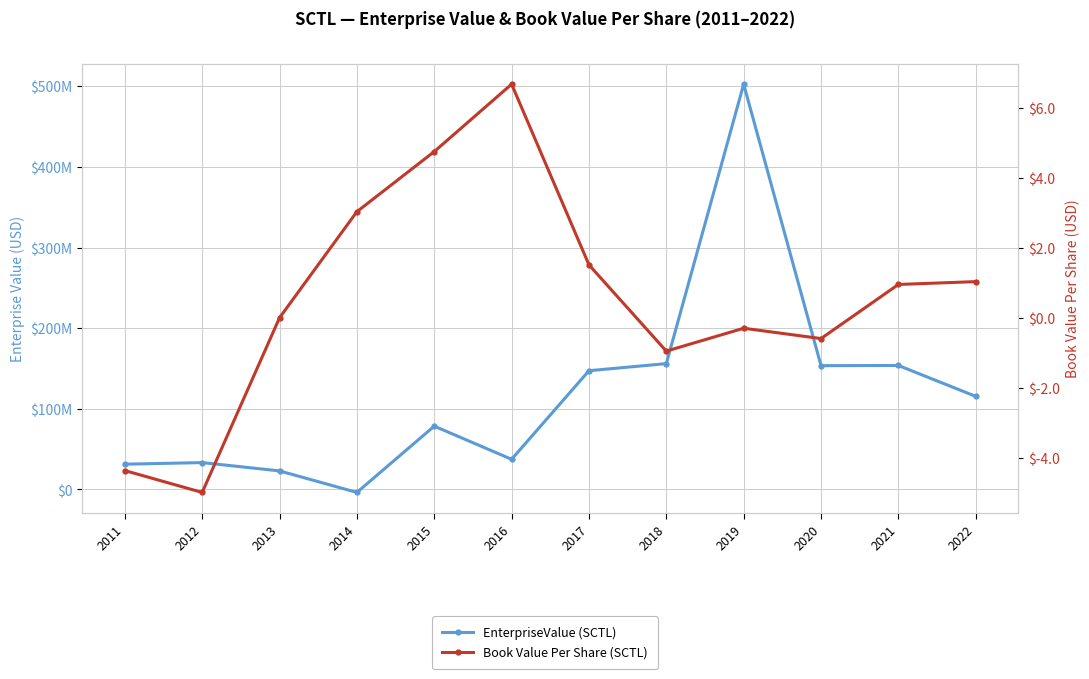

True or false: EnterpriseValue has more than 0 interior local peaks.

True